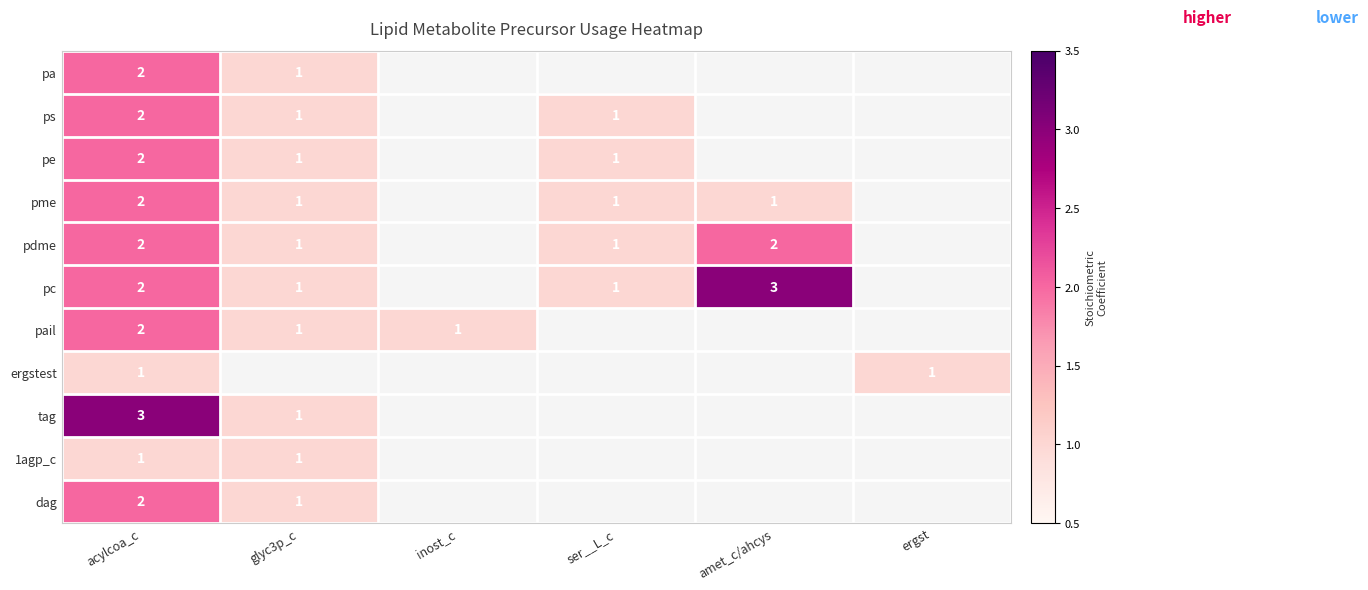

What is the total value across all series at acylcoa_c?

21